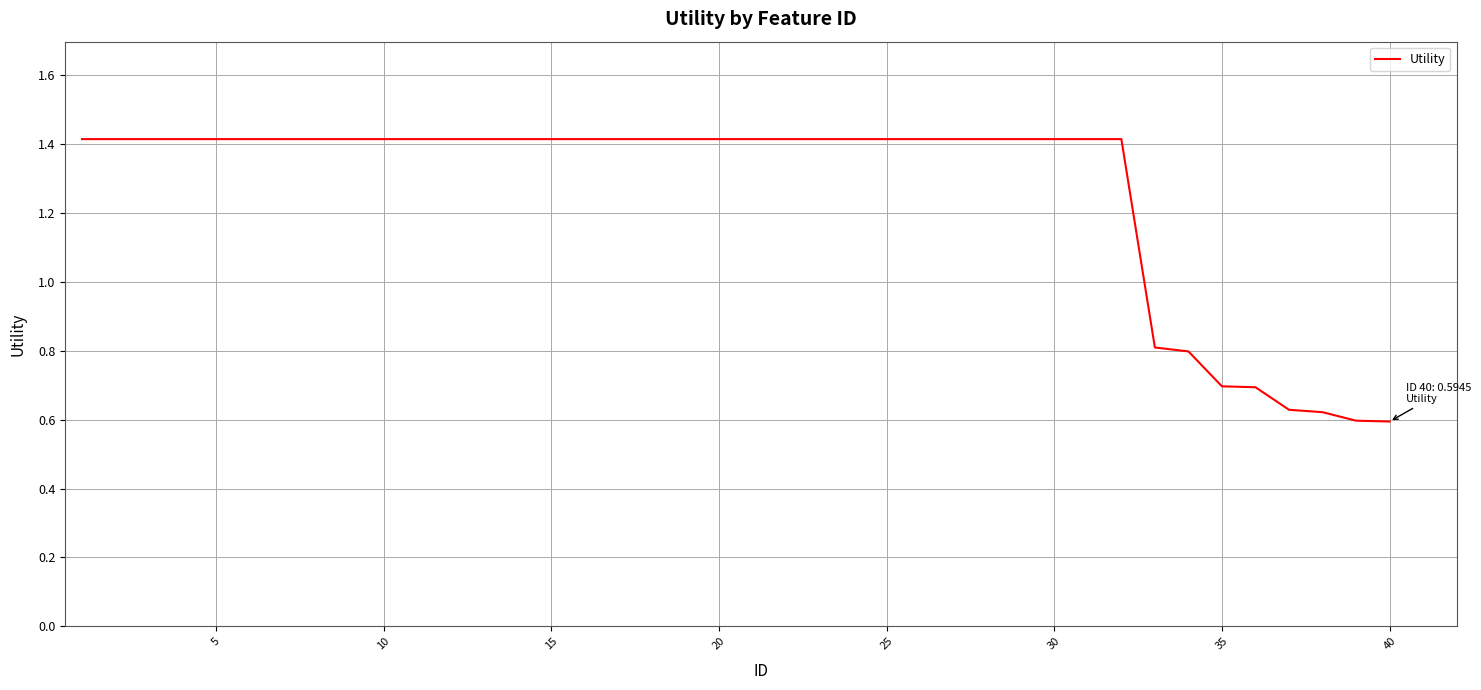

What is the difference between the maximum and minimum values?

0.8